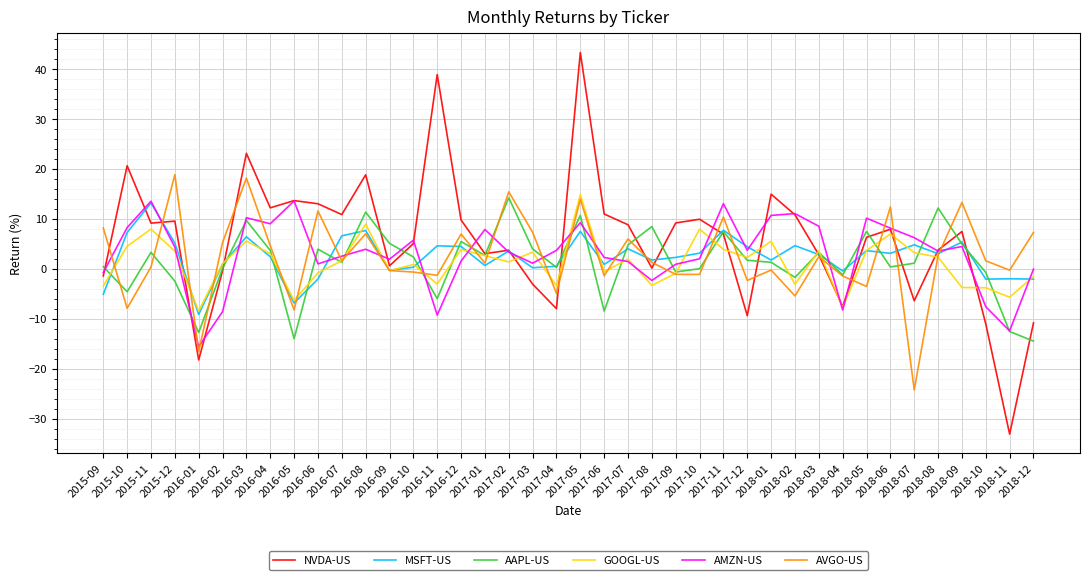

Where do AMZN-US and NVDA-US first cross each other?

2015-09 and 2015-10